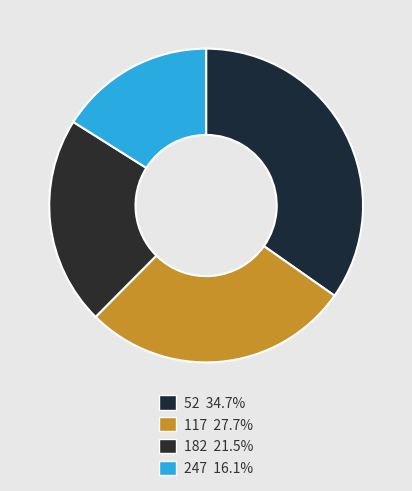

Which slice is the smallest?

247